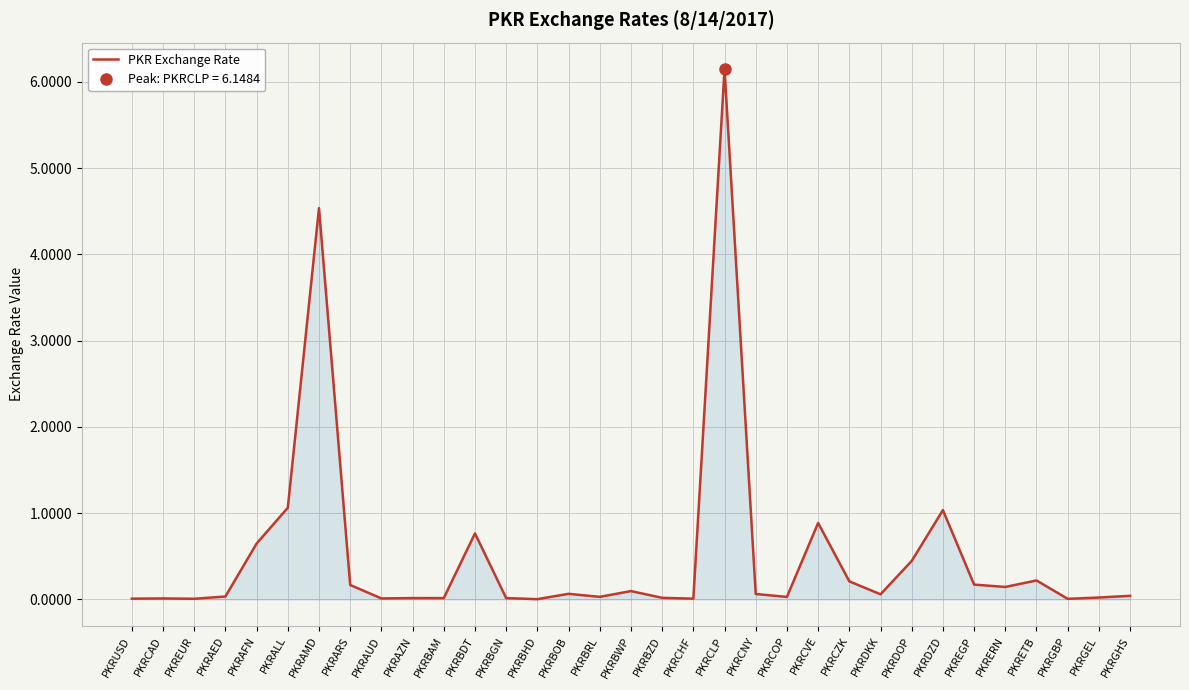

Reading left to right, what are all the values shown in this chart?

0.0	0.0	0.0	0.0	0.6	1.1	4.5	0.2	0.0	0.0	0.0	0.8	0.0	0.0	0.1	0.0	0.1	0.0	0.0	6.1	0.1	0.0	0.9	0.2	0.1	0.4	1.0	0.2	0.1	0.2	0.0	0.0	0.0